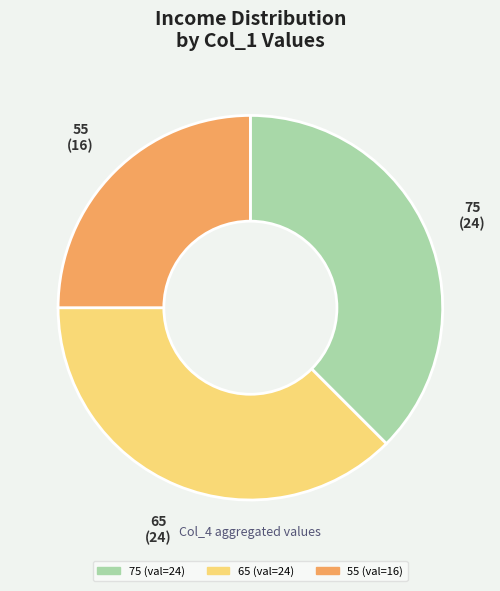

Between 55 and 75, which is larger?

75